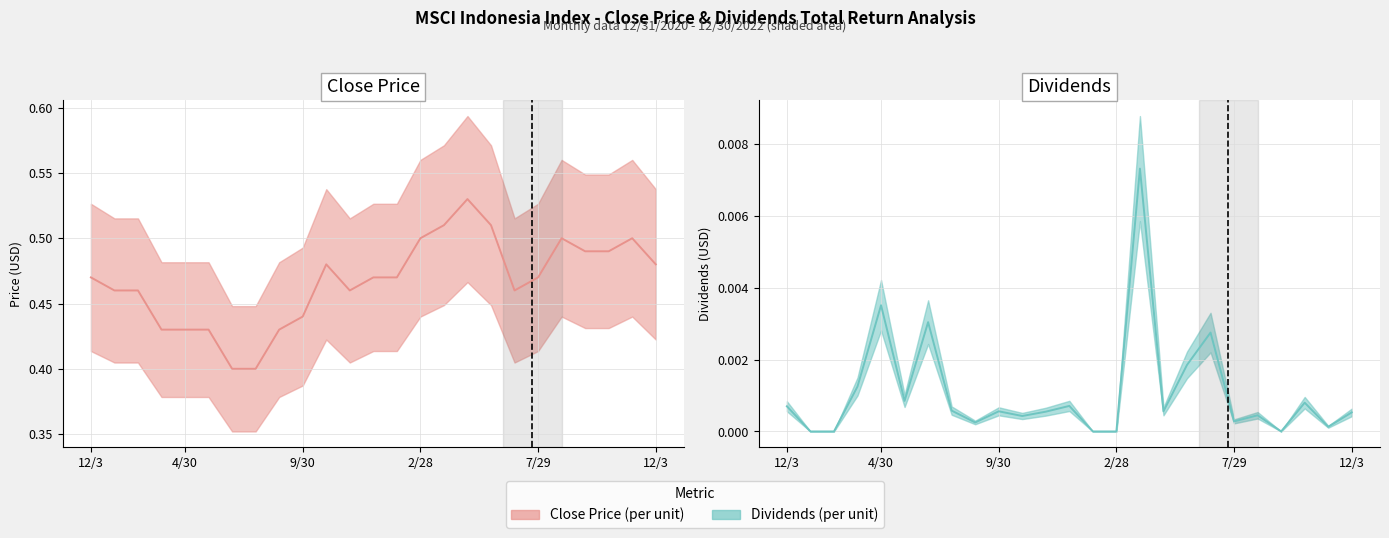

How many lines are shown in the chart?

2